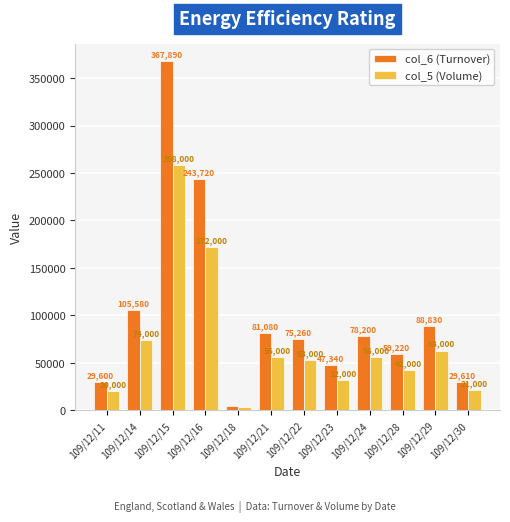

At how many categories does at least one series exceed 363311?

1